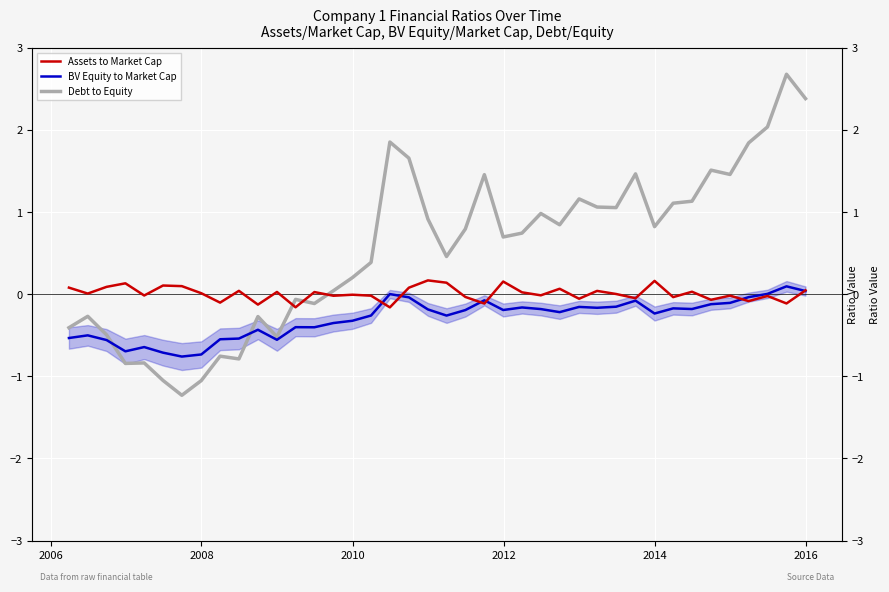

How many lines are shown in the chart?

3